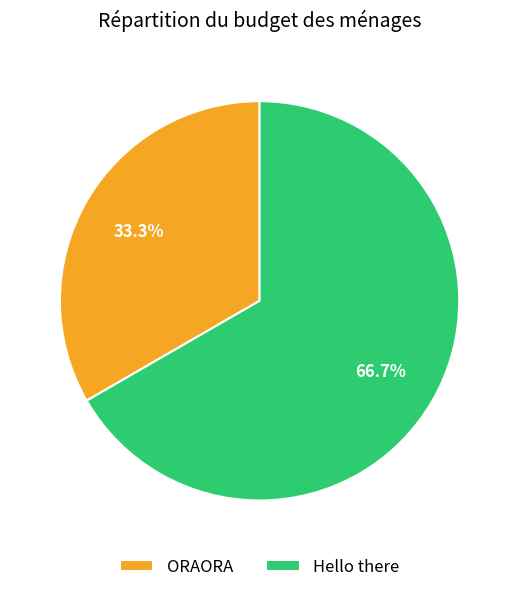

Count the number of slices in the pie.

2